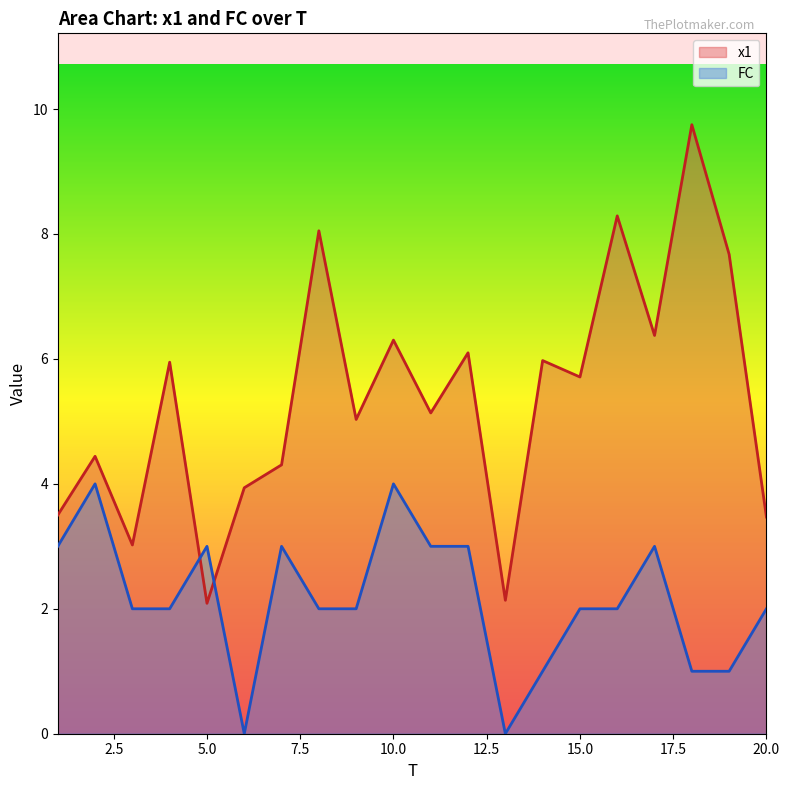

List the series in order of their peak value, lowest first.

FC, x1